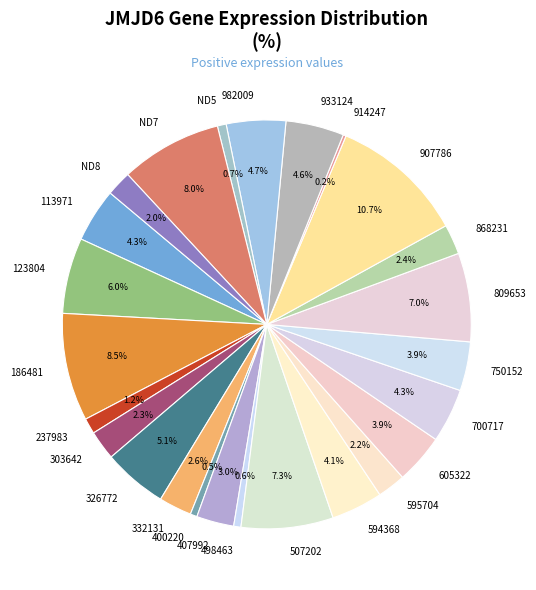

What percentage is the 407992 slice, to the nearest percent?

3%